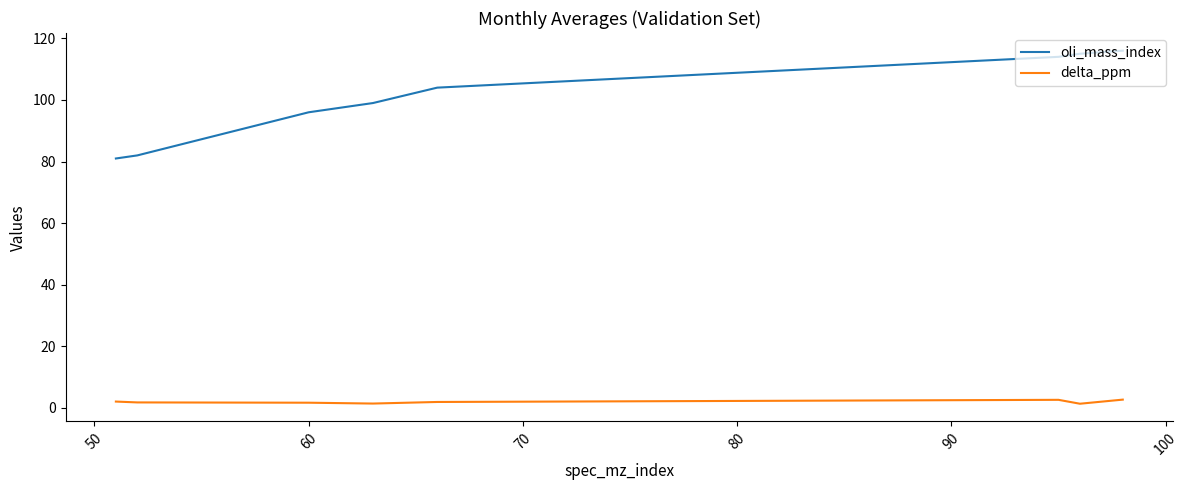

What is the greatest value displayed?

116.0